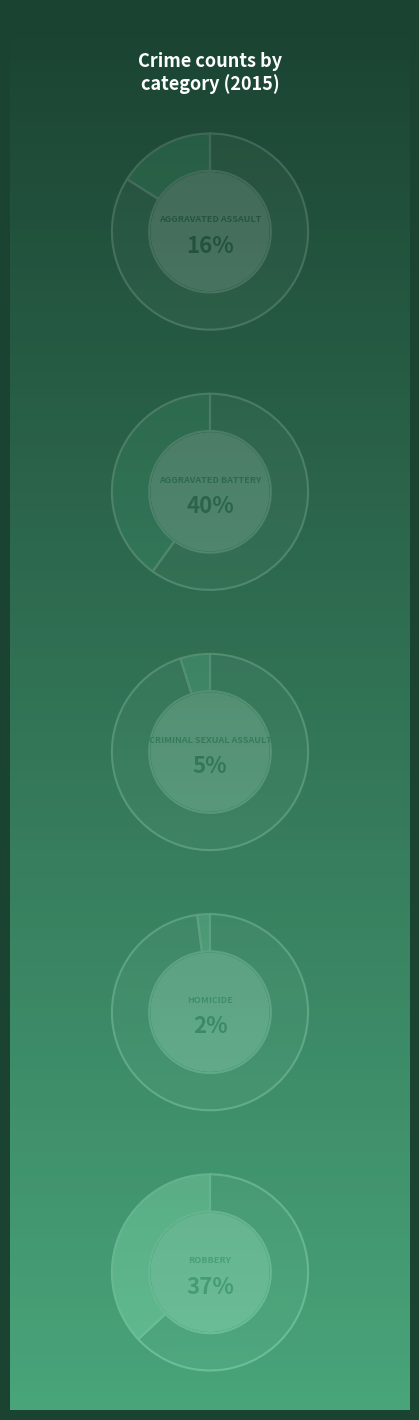

Which slice is the smallest?

Homicide